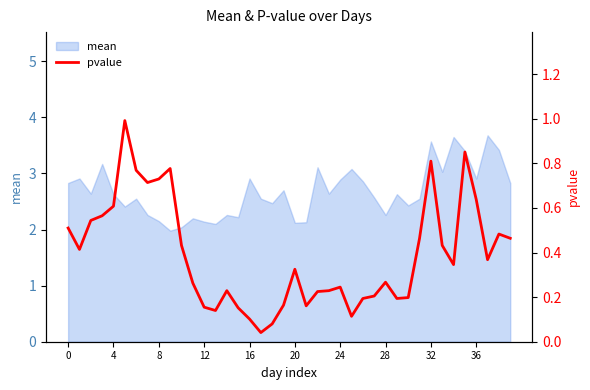

The chart shows a value of 0.3 at 32. True or false?

False